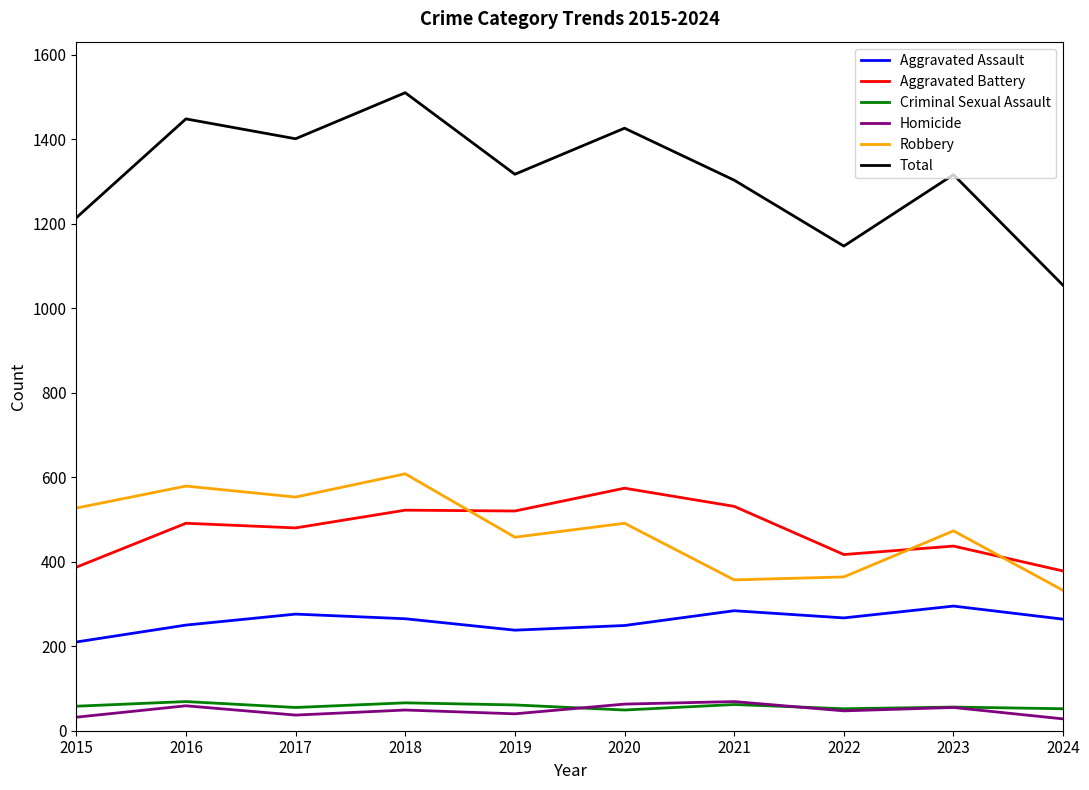

True or false: Criminal Sexual Assault and Aggravated Battery cross at least once.

False